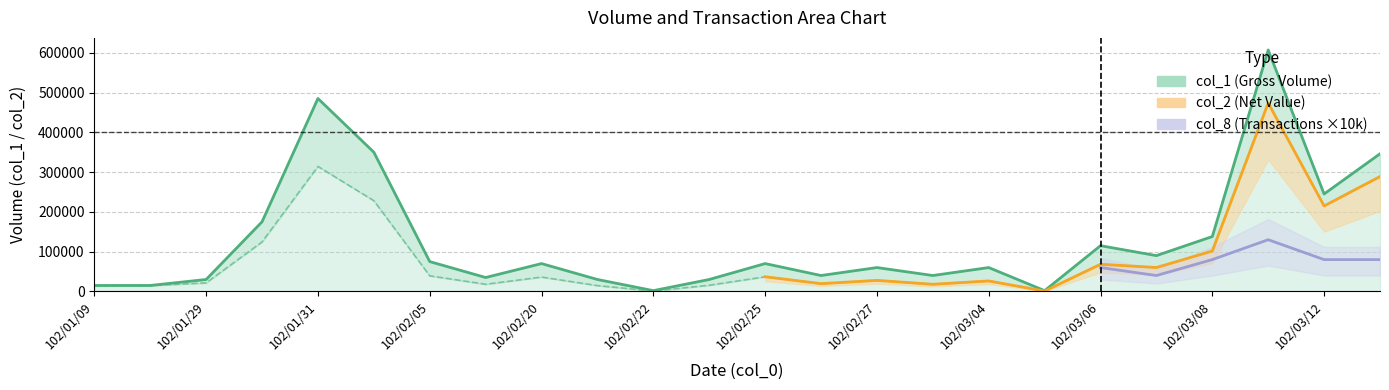

Rank the series at 102/02/22 from highest to lowest value.

col_1, col_2